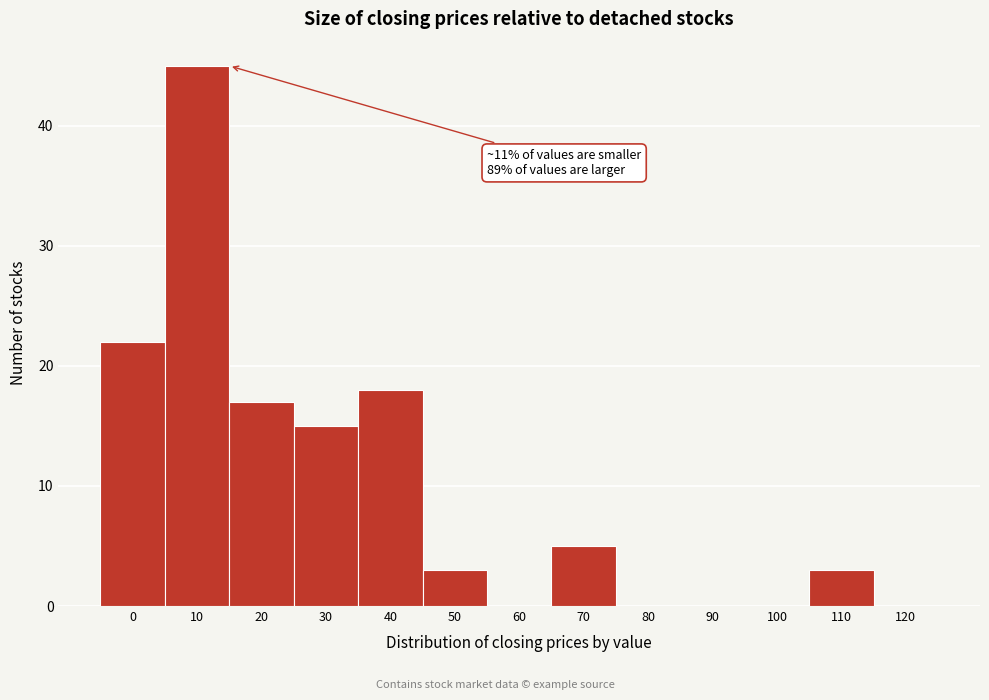

Reading left to right, list all the values displayed in this chart.

0=22	10=45	20=17	30=15	40=18	50=3	60=0	70=5	80=0	90=0	100=0	110=3	120=0